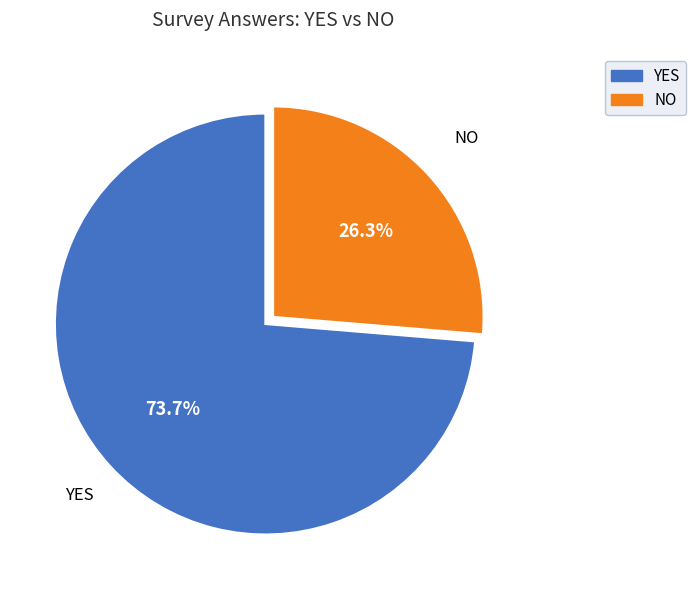

How many slices are in this pie chart?

2